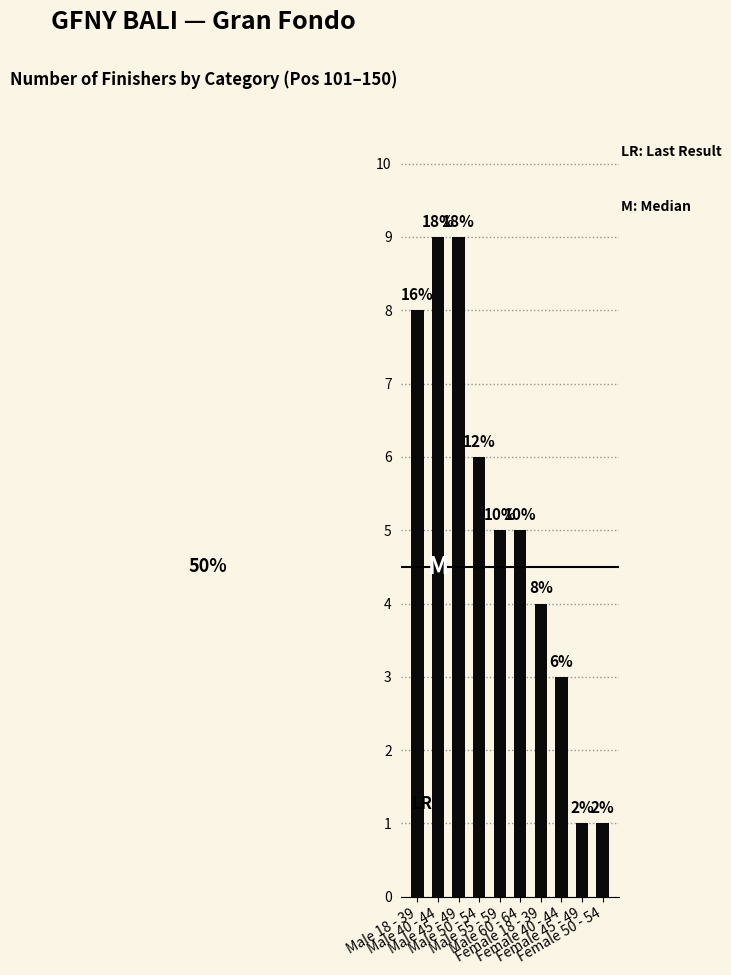

How many bars are there in total?

10